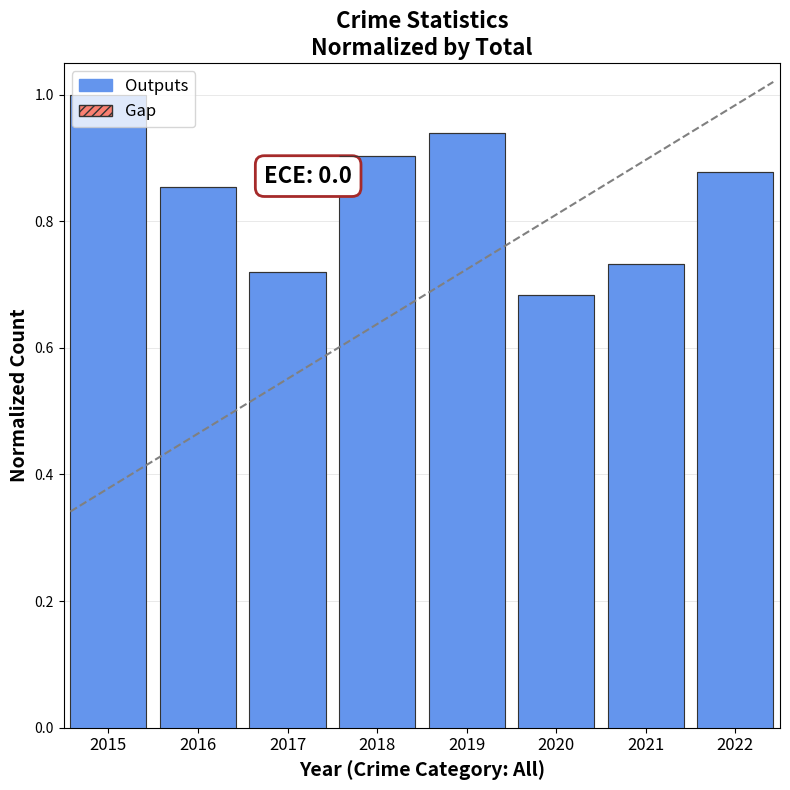

Which has a higher value, 2018 or 2022?

2018